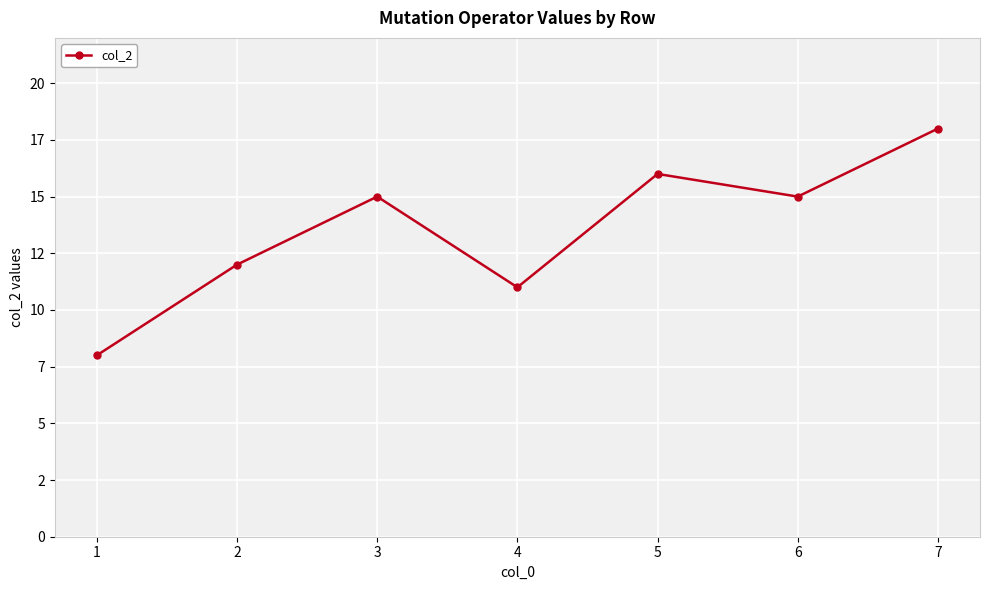

List the labels in order of value, smallest first.

1, 4, 2, 3, 6, 5, 7